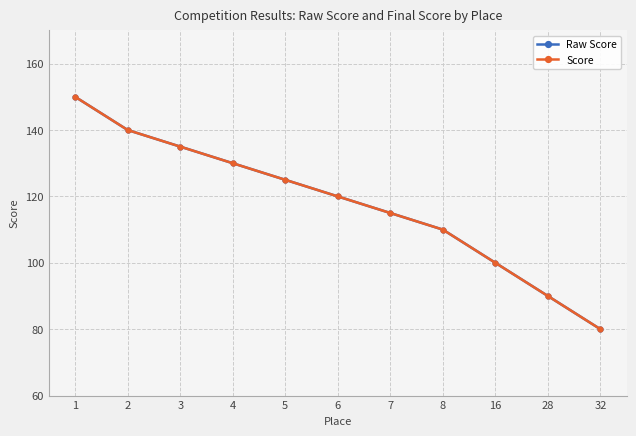

Read the Raw Score value at 2, to the nearest 5.

140